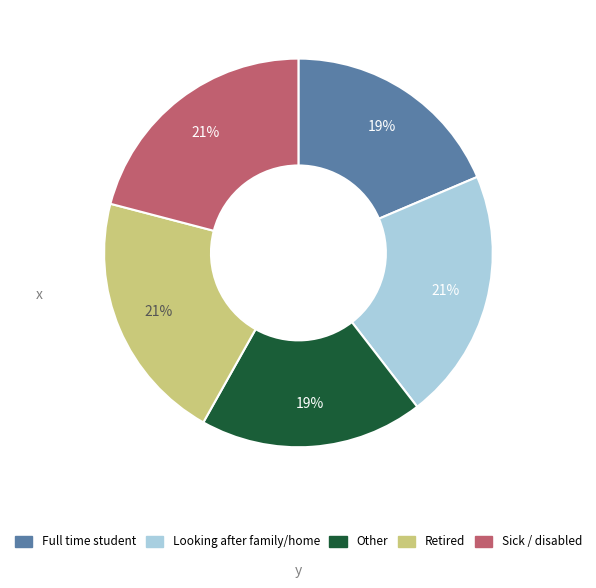

To the nearest percent, what is the difference between the largest and smallest slice percentages?

2%